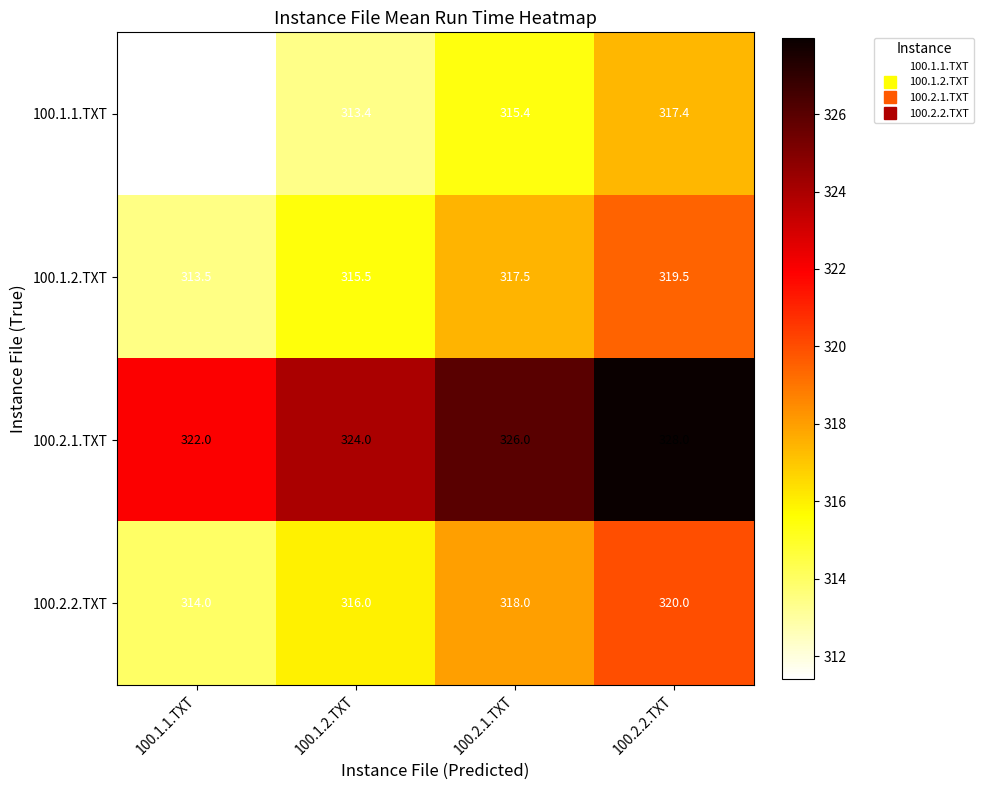

True or false: 100.1.2.TXT has a value of 313.5 at 100.1.1.TXT.

True